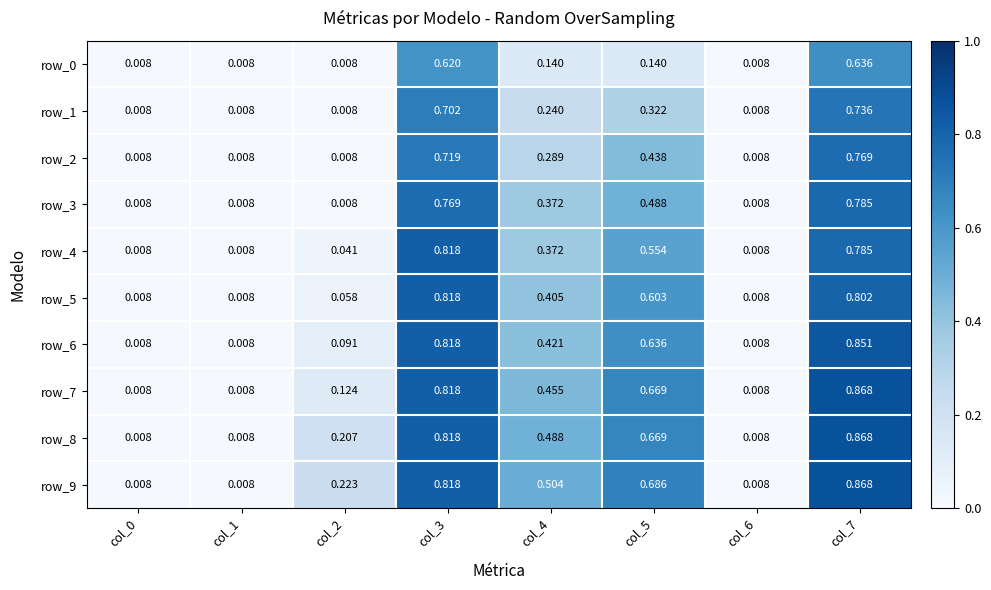

Is the value of row_5 at col_3 greater than the value of row_1 at col_3?

Yes